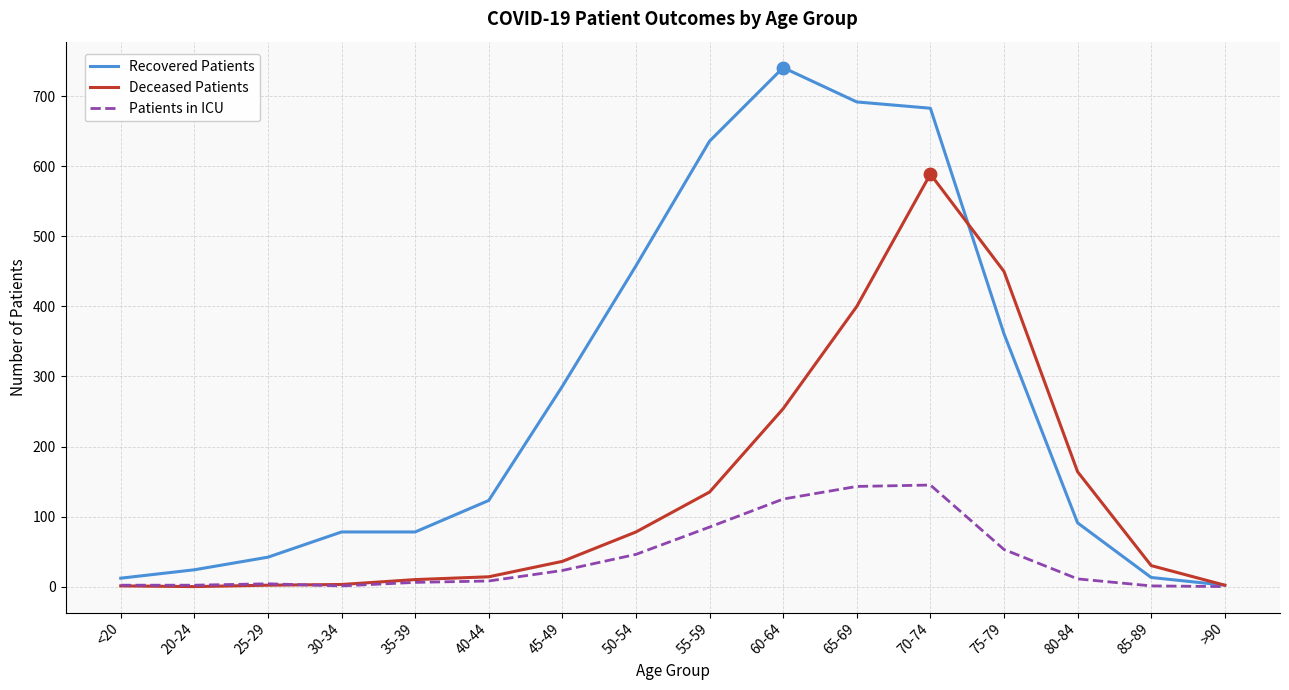

What is the sum of all Deceased Patients values?

2168